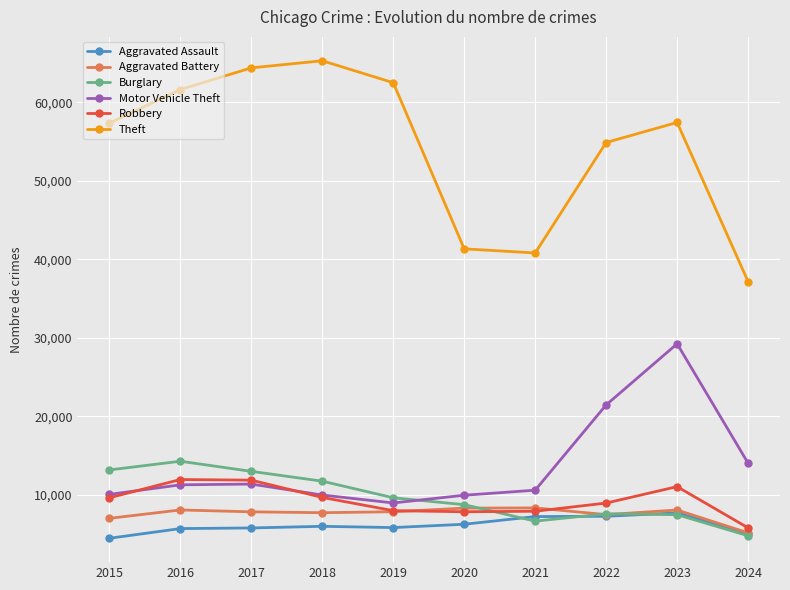

In Aggravated Assault, how many points are higher than both neighbors (excluding endpoints)?

2